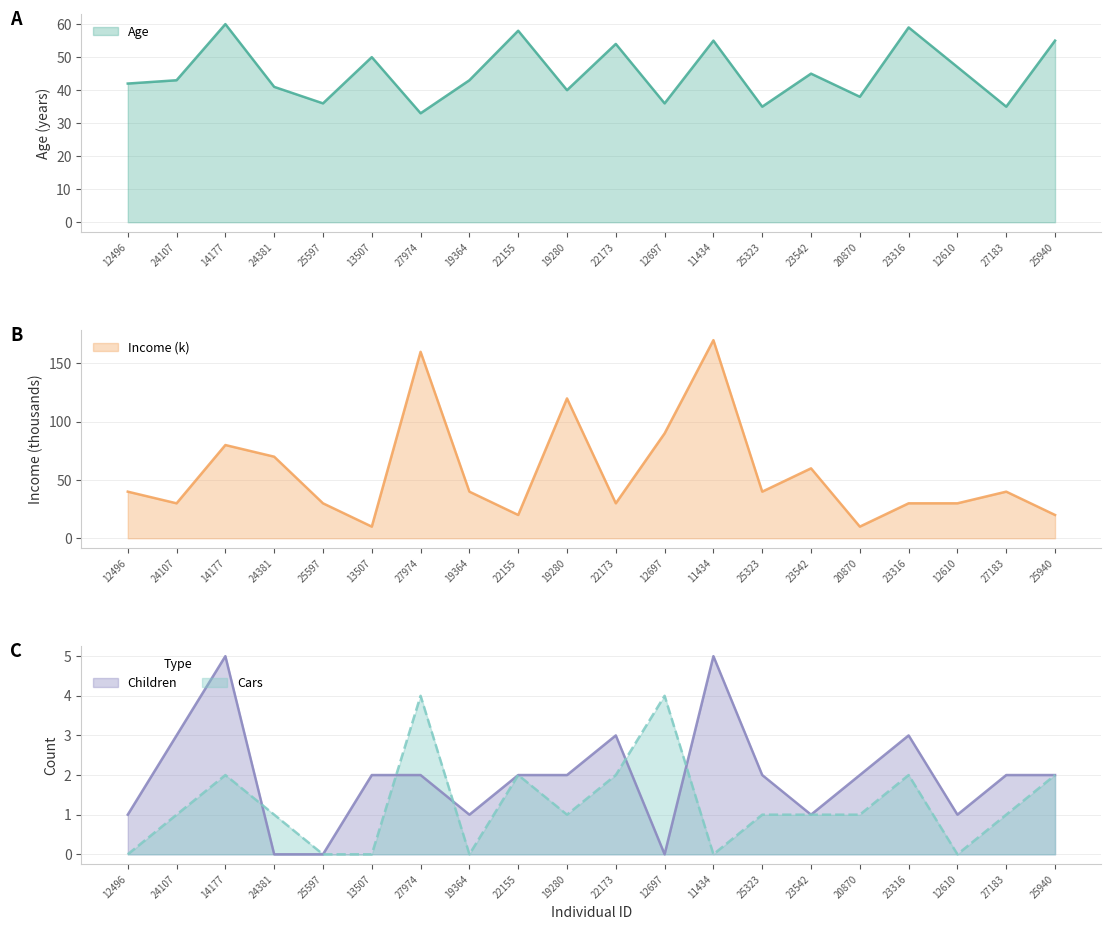

What is the difference between the maximum and minimum values in the Cars series?

4